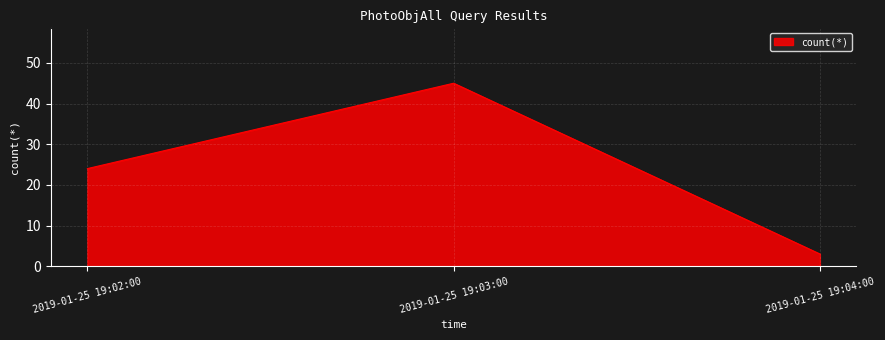

What position from the right is 2019-01-25 19:04:00?

1